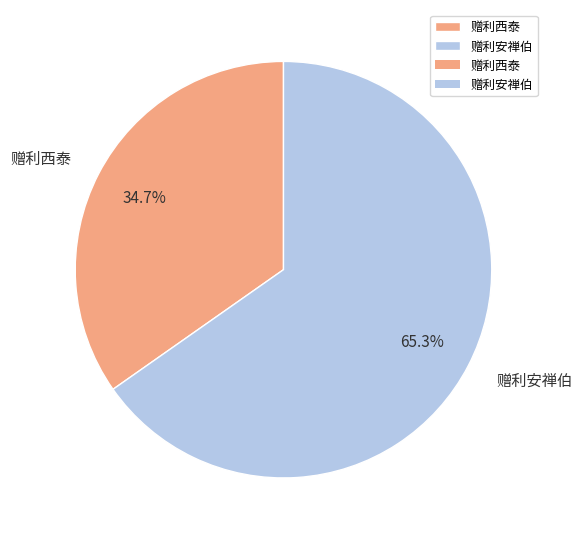

To the nearest percent, what is the difference between the largest and smallest slice percentages?

31%